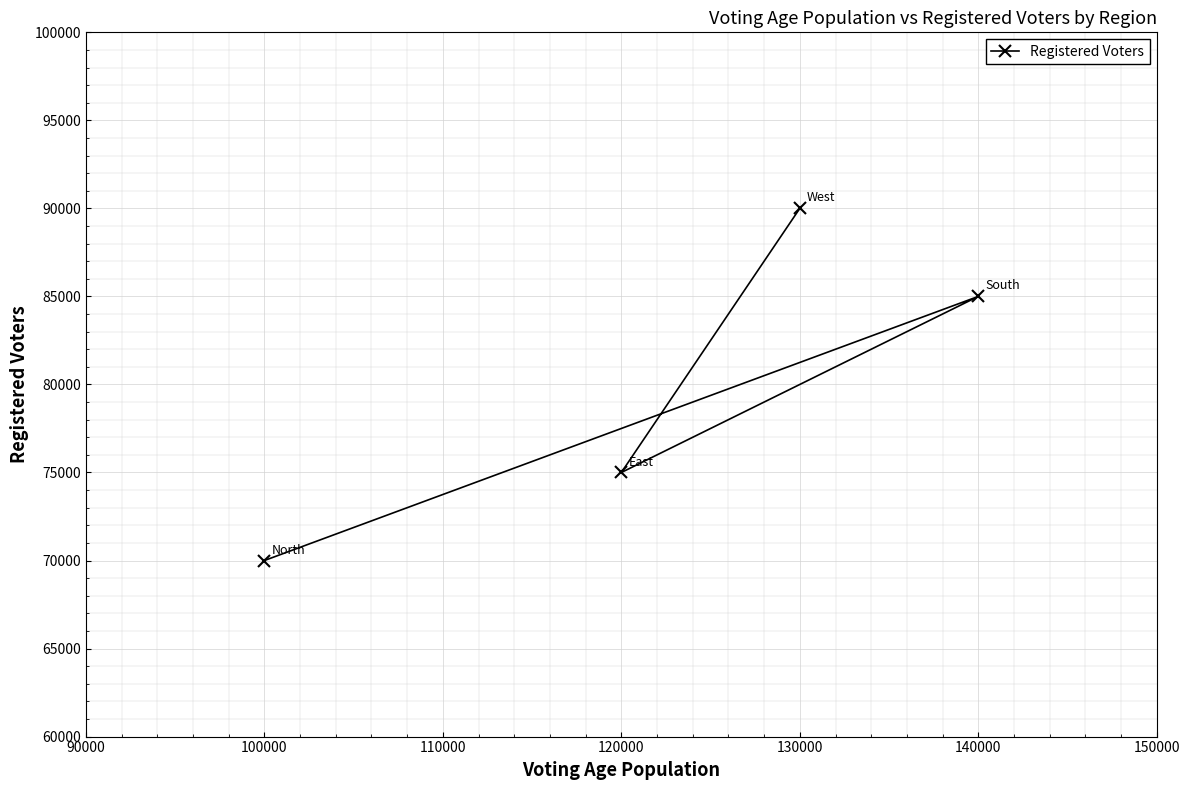

Does the chart display data point markers on the line(s)?

Yes